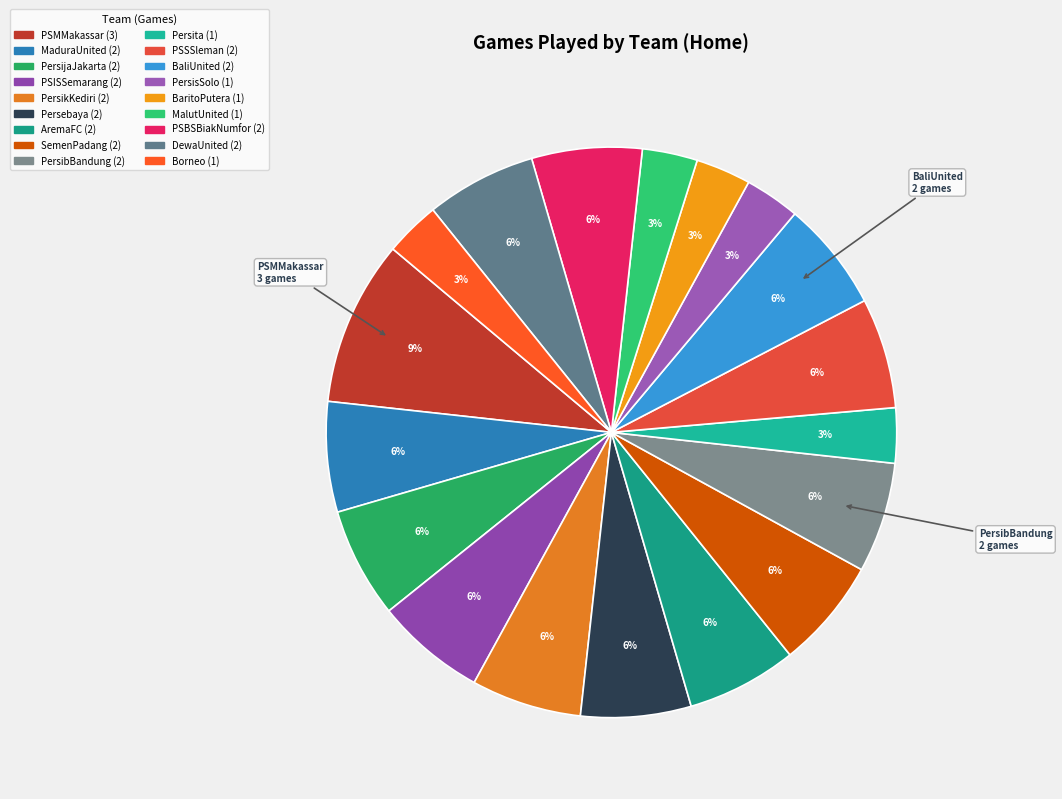

Which slice is the largest?

PSMMakassar